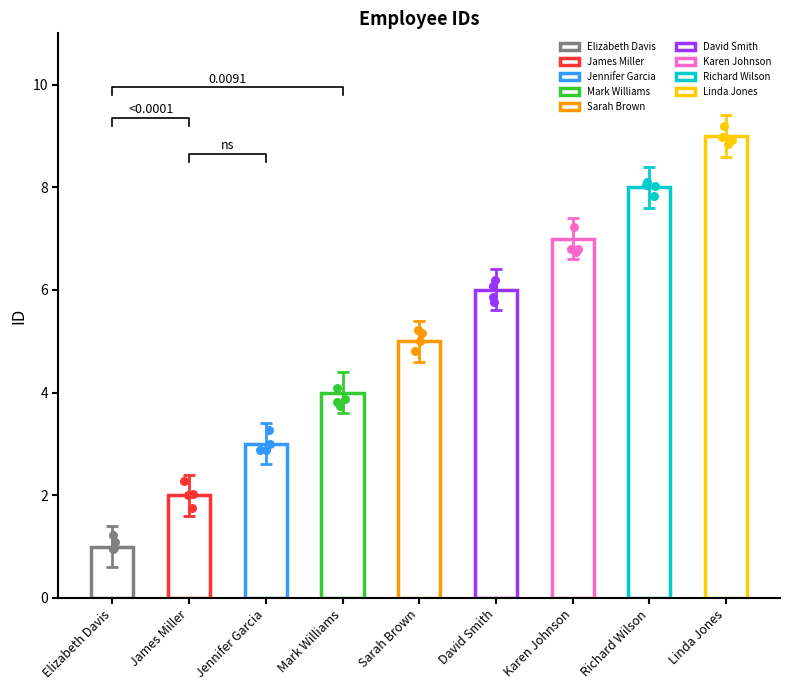

What is the change in value from James Miller to Jennifer Garcia?

+1